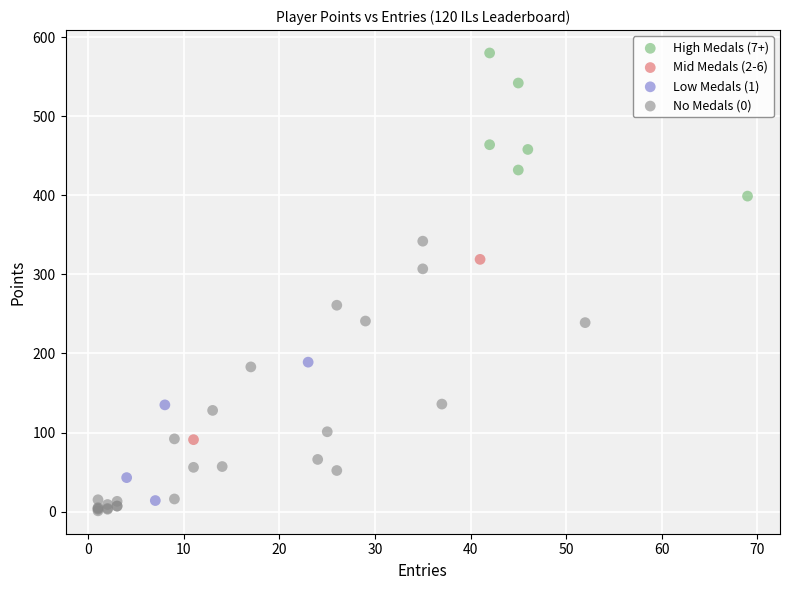

What are all the series names shown in the legend?

High Medals (7+), Mid Medals (2-6), Low Medals (1), No Medals (0)